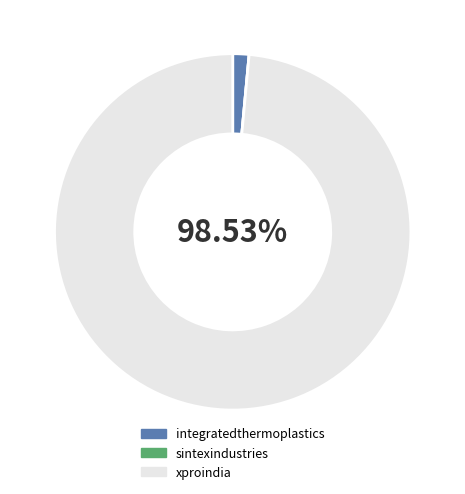

True or false: xproindia accounts for 89% of the total.

False